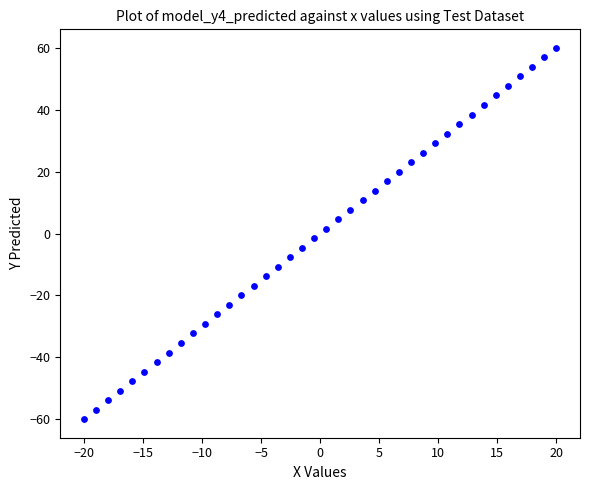

What is the range of Y values (max minus min)?

120.0